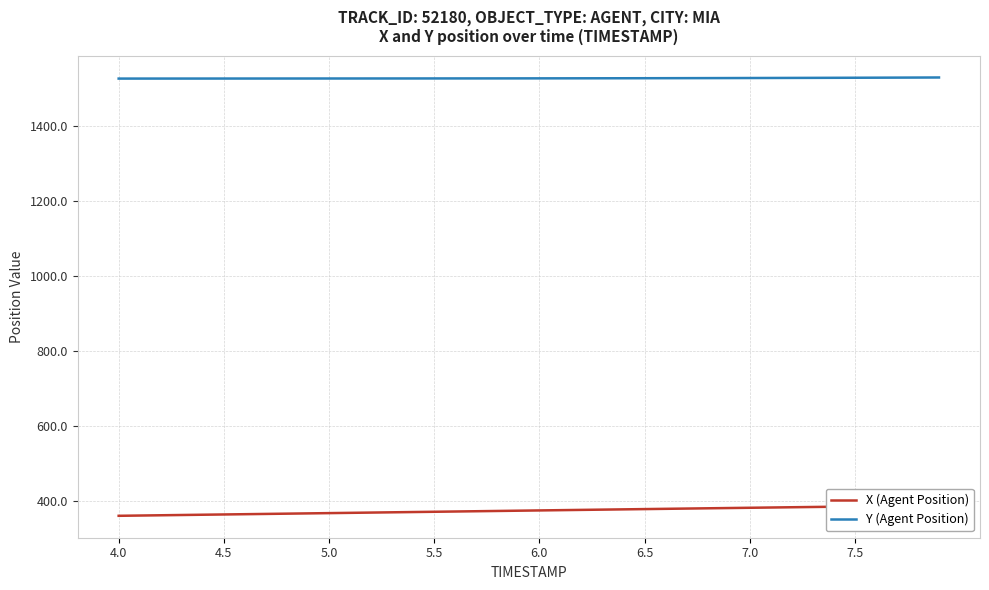

The value of Y (Agent Position) at 6.5 is 1526.7. True or false?

True